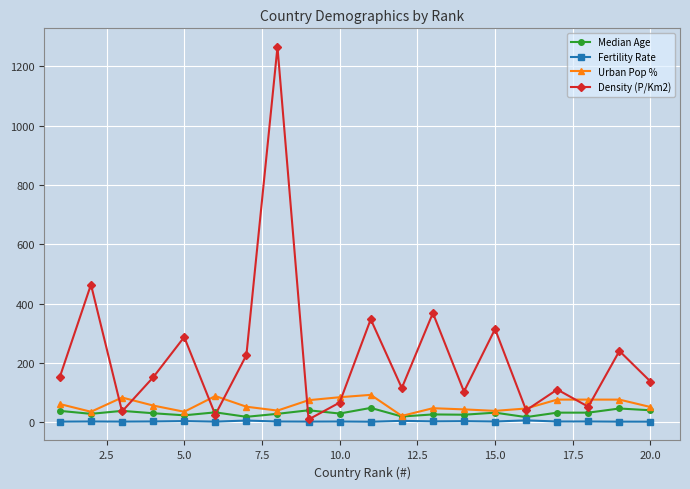

What is the highest value of the Density (P/Km2) series?

1265.0